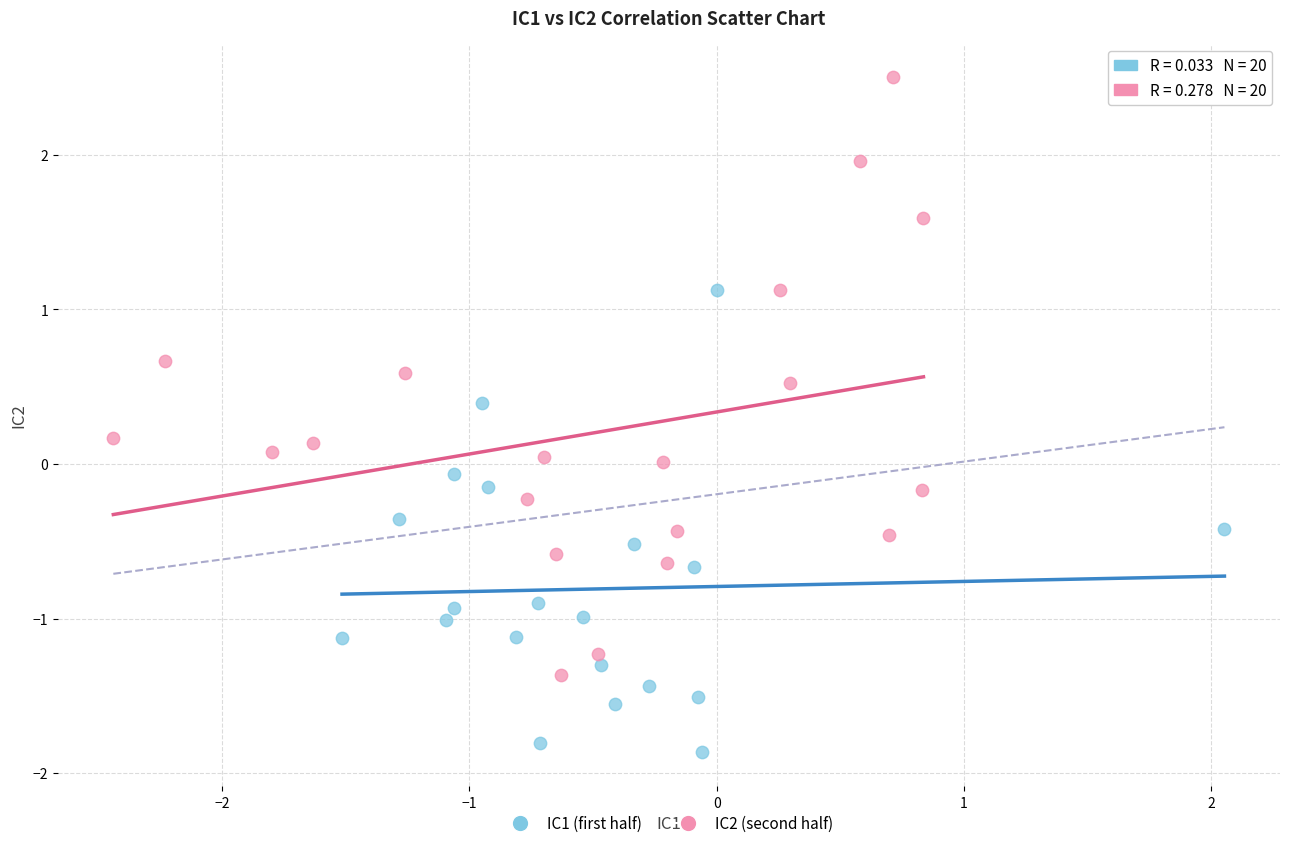

Which series reaches the minimum Y coordinate?

IC1 (first half)